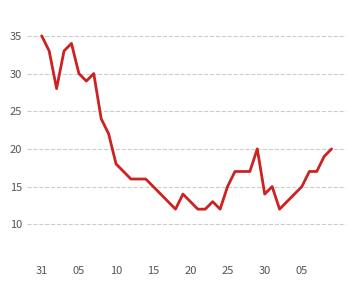

What is the smallest value displayed?

12